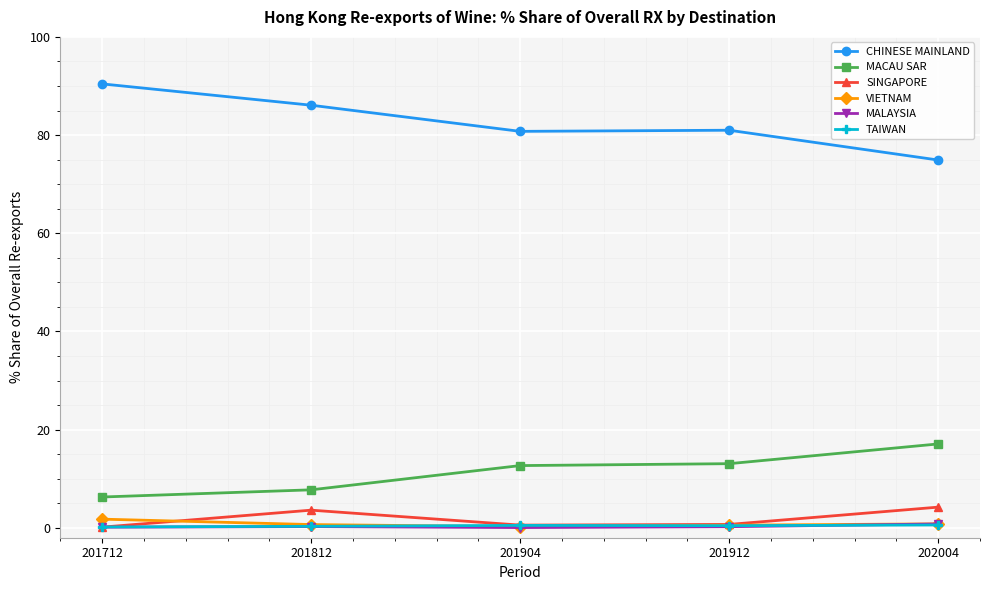

Which series has the largest total across all categories?

CHINESE MAINLAND